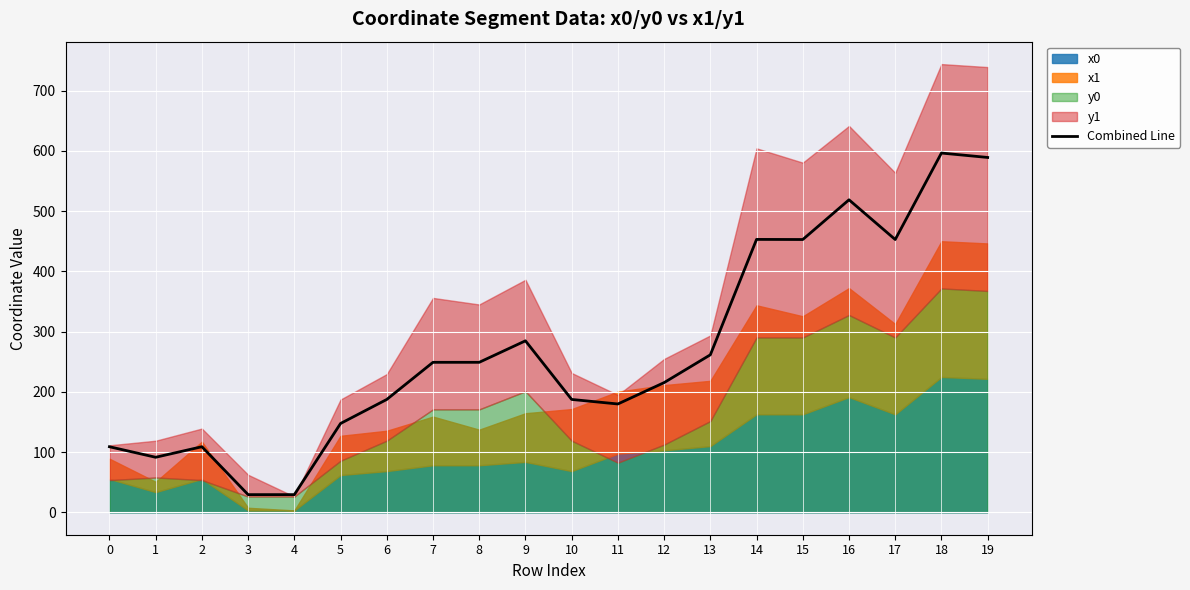

What is the difference between the values at 7 and 4?

219.7